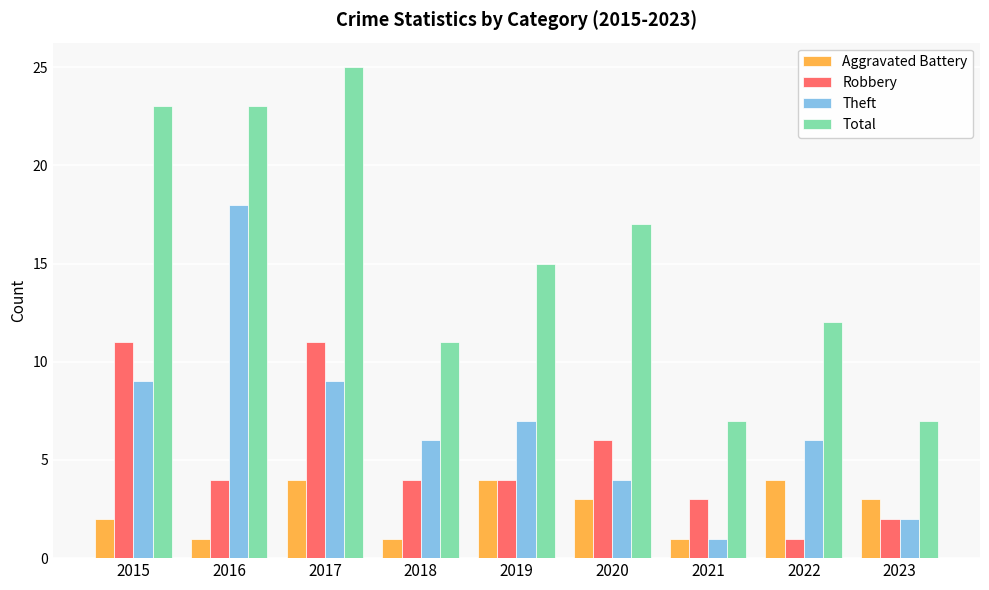

Which category has the highest value across all series?

2017